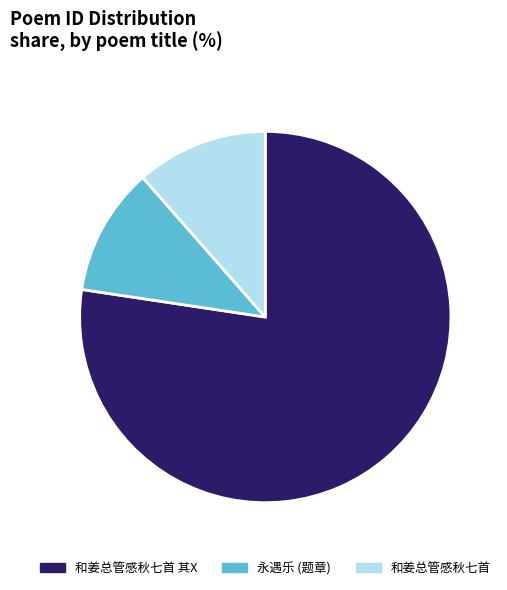

Which has a higher value, 和姜总管感秋七首 其X or 永遇乐 (题章)?

和姜总管感秋七首 其X